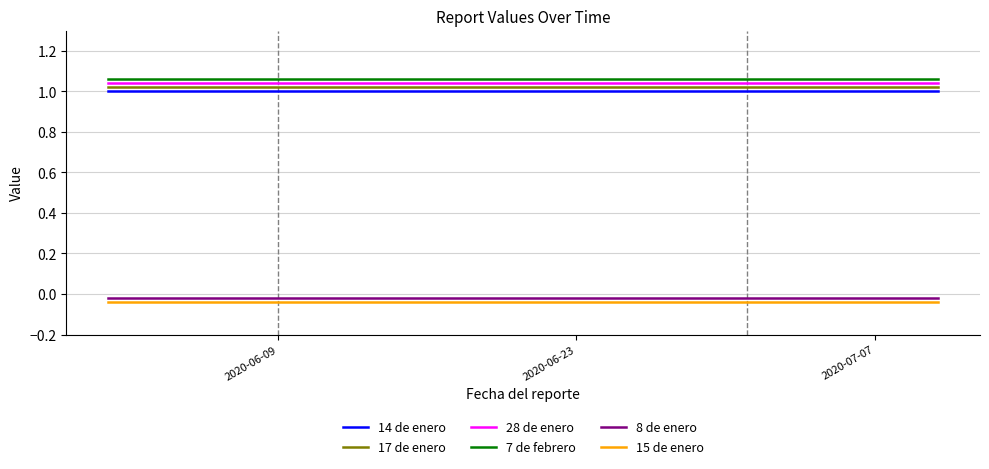

What are all the series names shown in the legend?

14 de enero, 17 de enero, 28 de enero, 7 de febrero, 8 de enero, 15 de enero